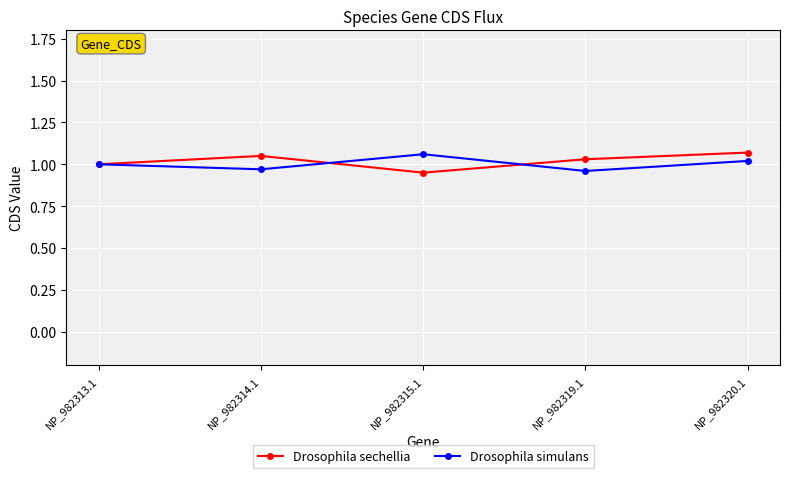

What is the label of the 4th point from the right?

NP_982314.1